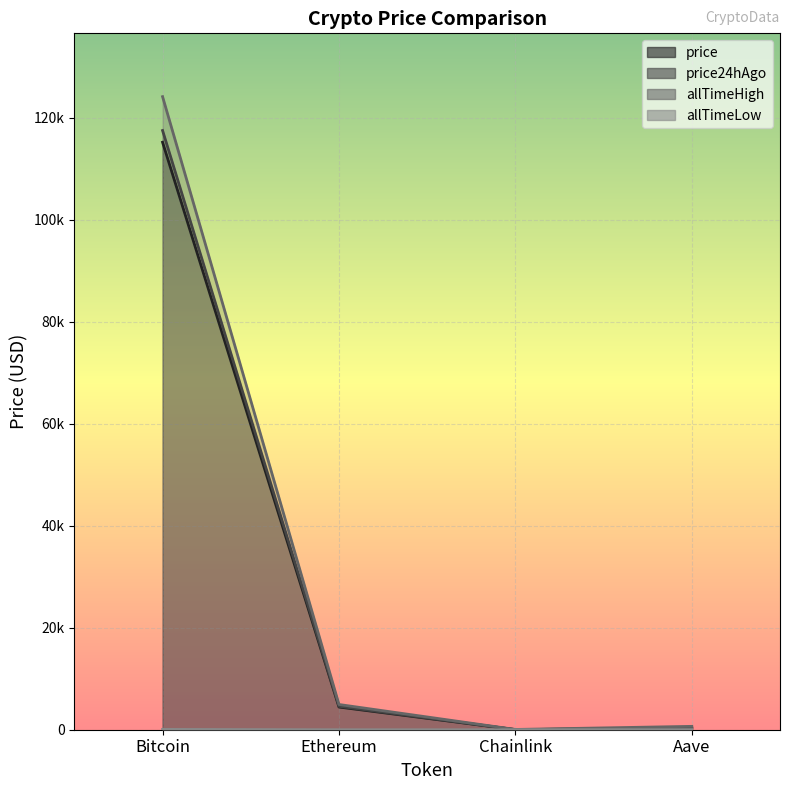

Where does the allTimeLow series first go above 26?

Bitcoin